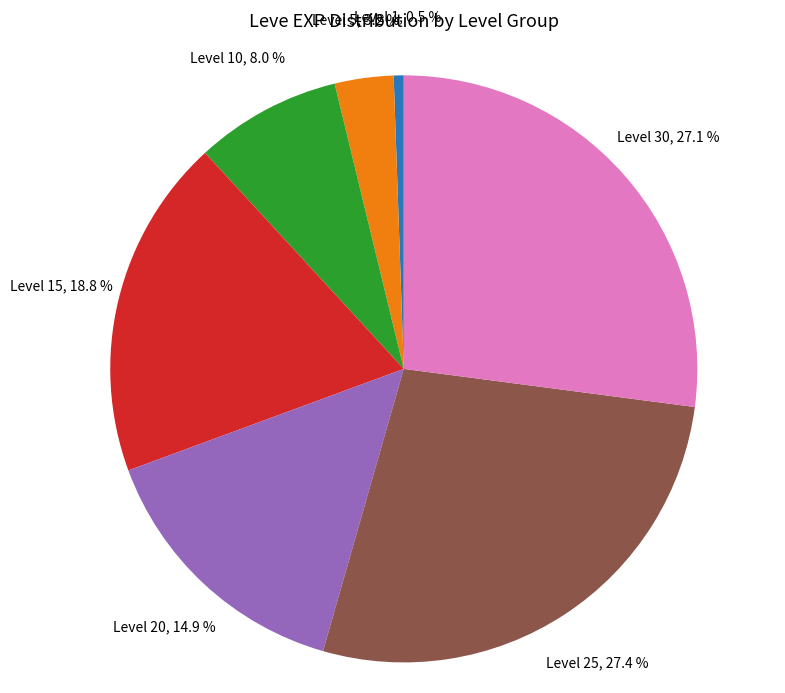

How many segments does this pie chart have?

7